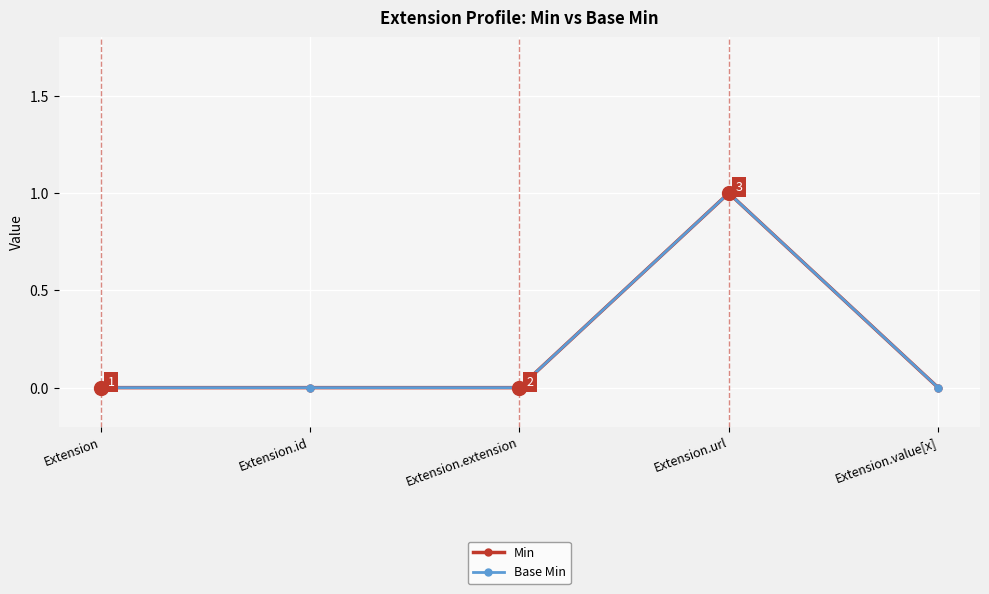

Is this an area chart (filled region under the line)?

No